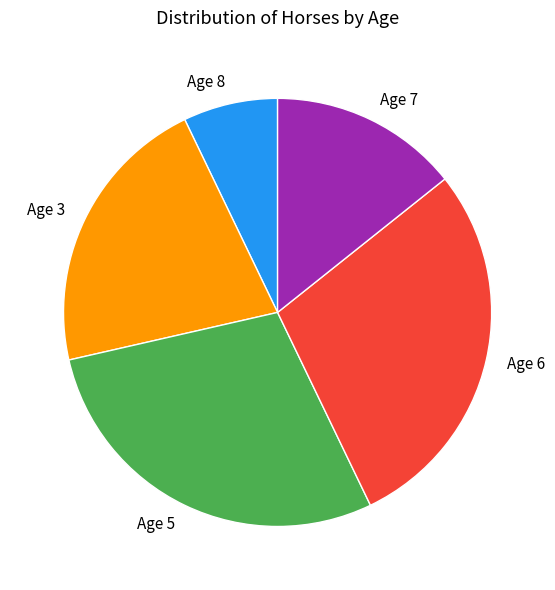

The Age 5 slice represents 29% of the pie. True or false?

True